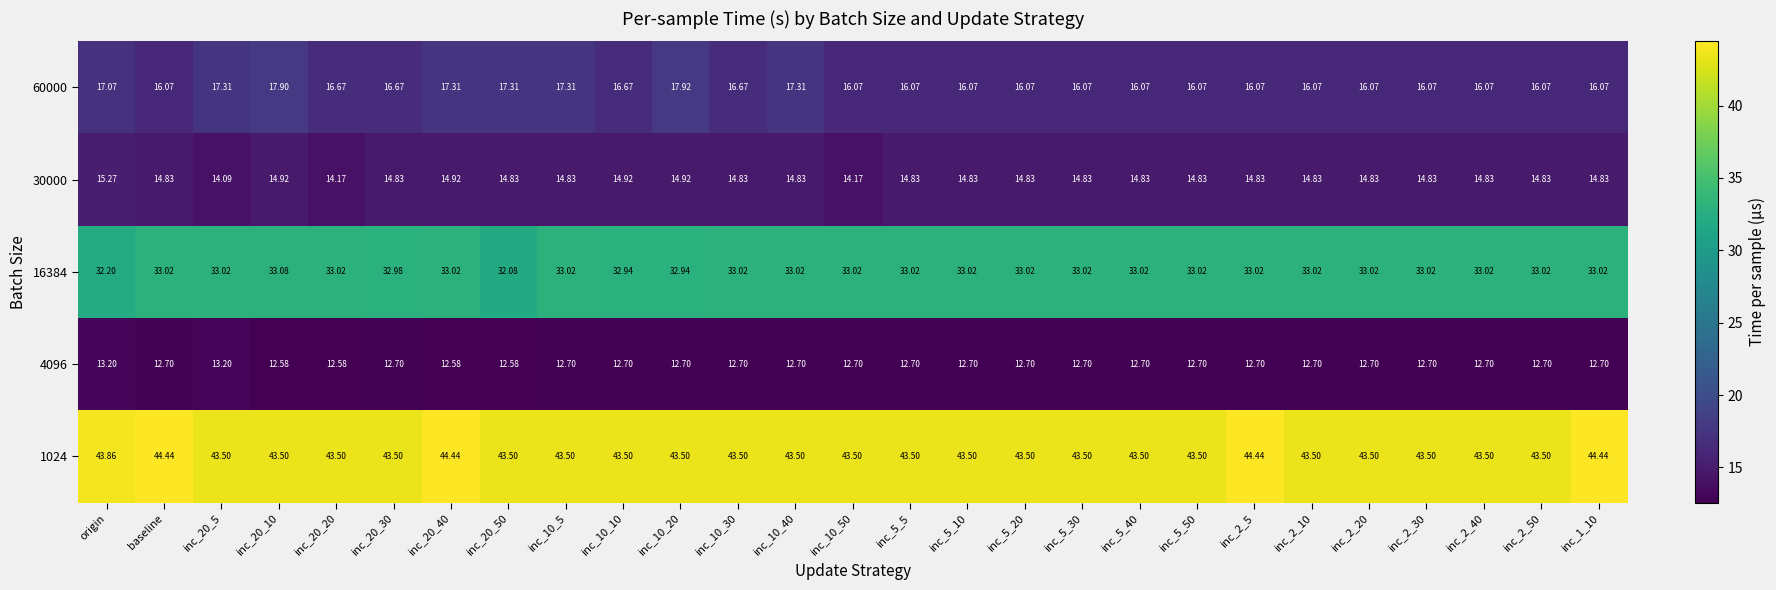

At which label does 16384 first exceed 33?

baseline